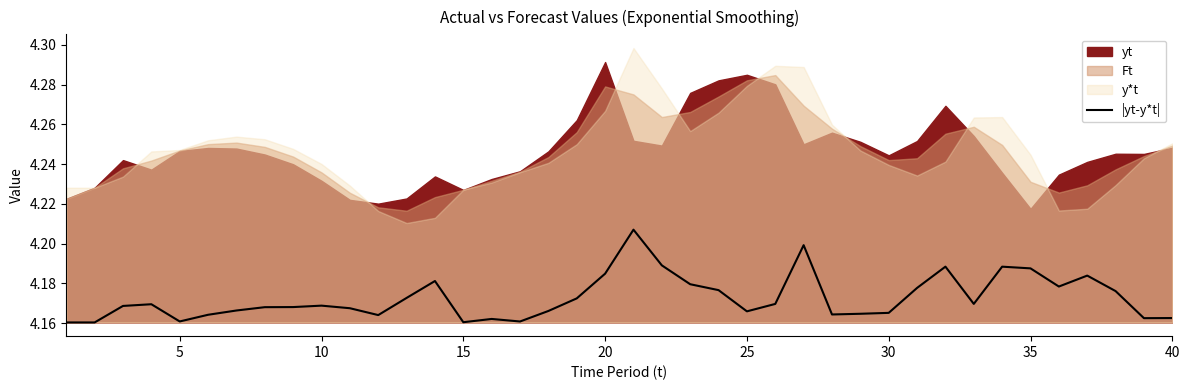

Reading left to right, list all the values displayed in this chart.

4.2	4.2	4.2	4.2	4.2	4.2	4.2	4.2	4.2	4.2	4.2	4.2	4.2	4.2	4.2	4.2	4.2	4.2	4.2	4.2	4.2	4.2	4.2	4.2	4.2	4.2	4.2	4.2	4.2	4.2	4.2	4.2	4.2	4.2	4.2	4.2	4.2	4.2	4.2	4.2